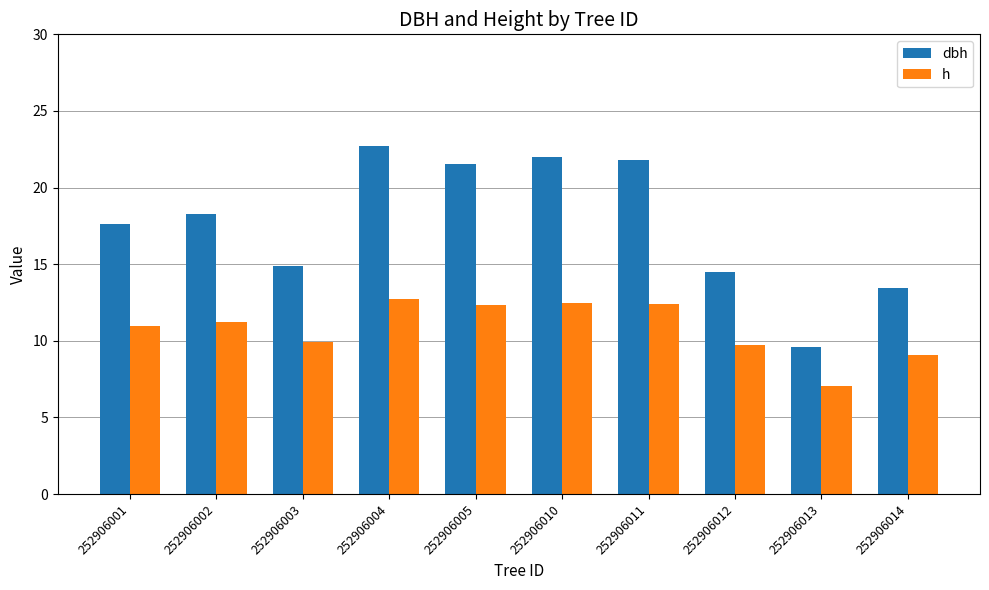

What is the total value across all series at 252906004?

35.5